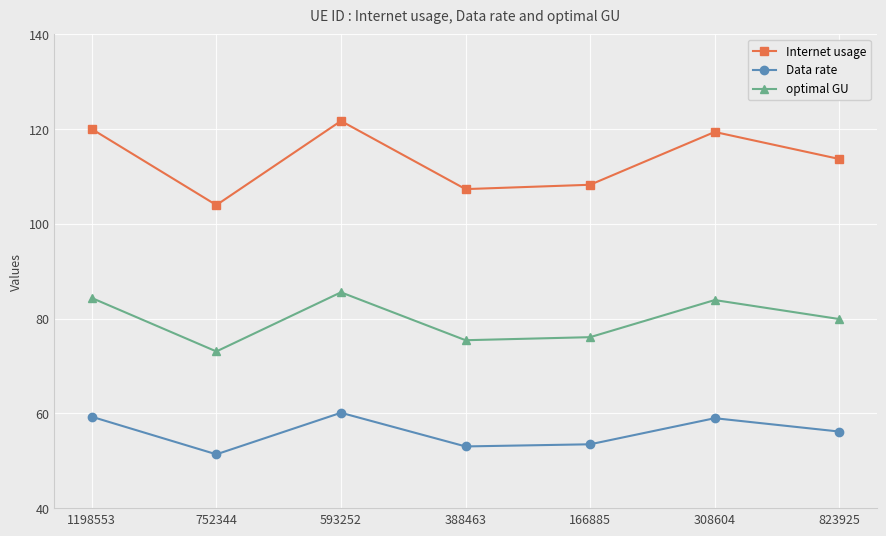

What are all the series names shown in the legend?

Internet usage, Data rate, optimal GU